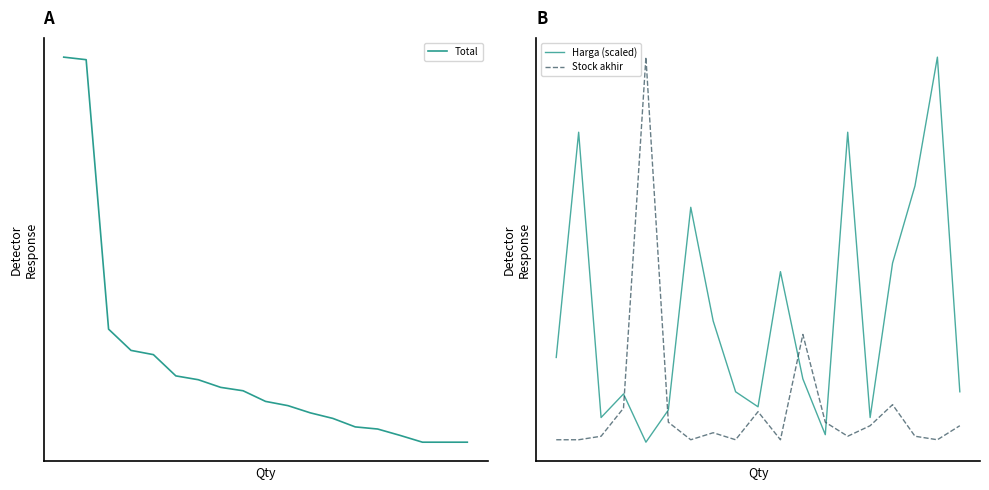

Which series has the largest total across all categories?

Total